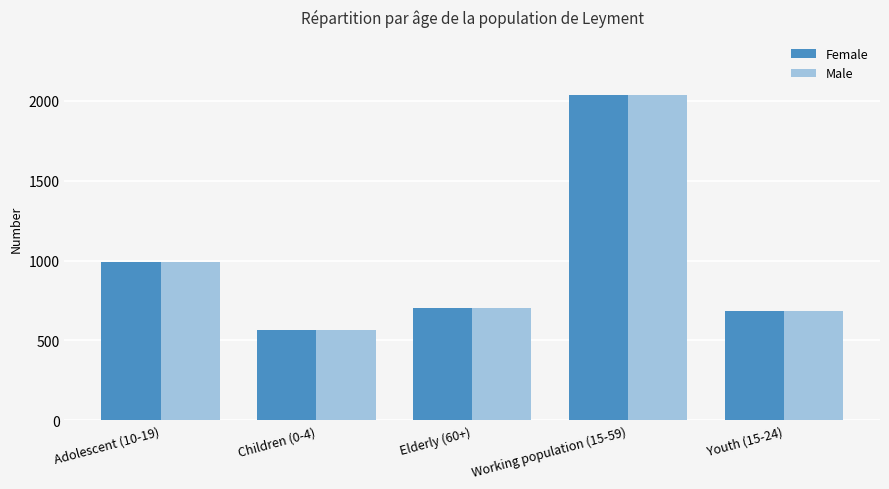

At which label is Female closest to 1299?

Adolescent (10-19)